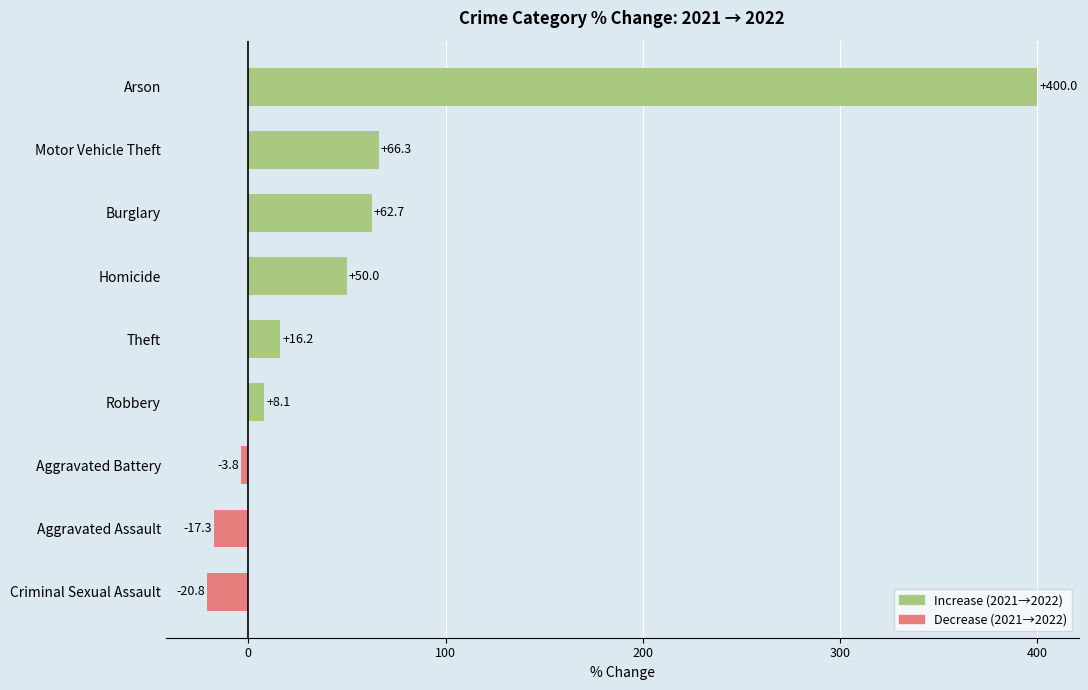

How many series are shown in this chart?

1